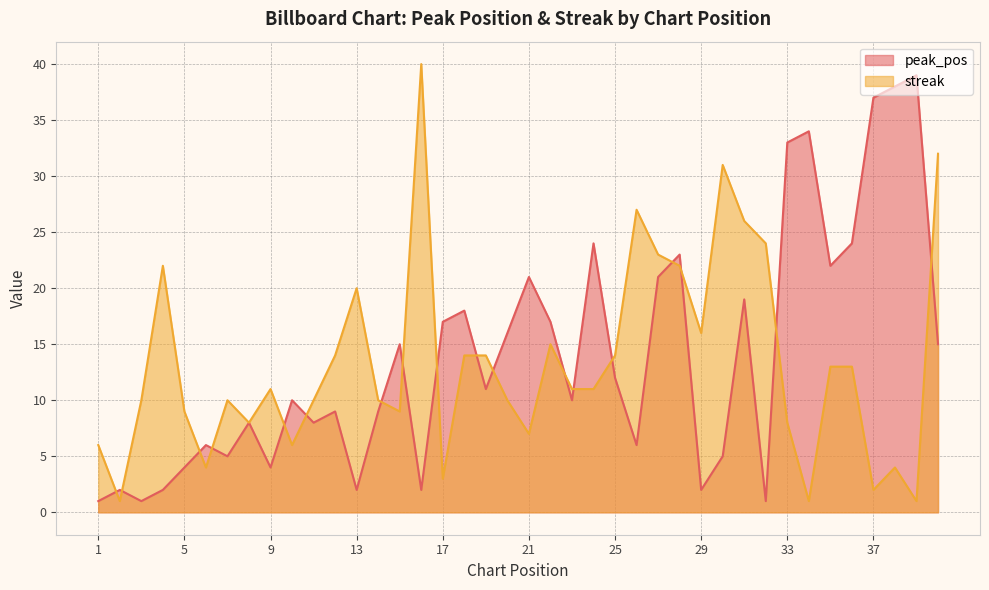

How many times do streak and peak_pos cross each other?

18